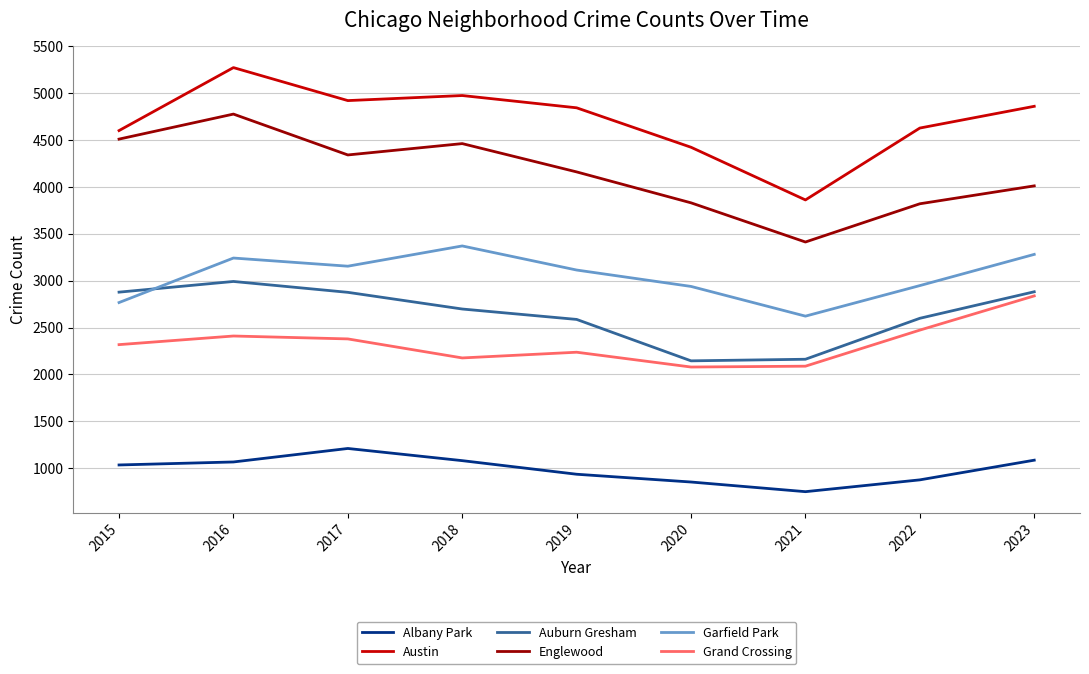

True or false: Garfield Park and Englewood cross at least once.

False